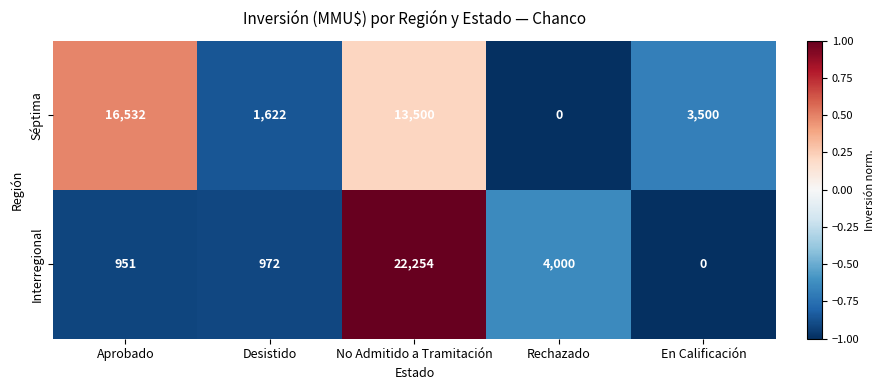

What is the difference between the second highest and minimum values in the Séptima series?

13500